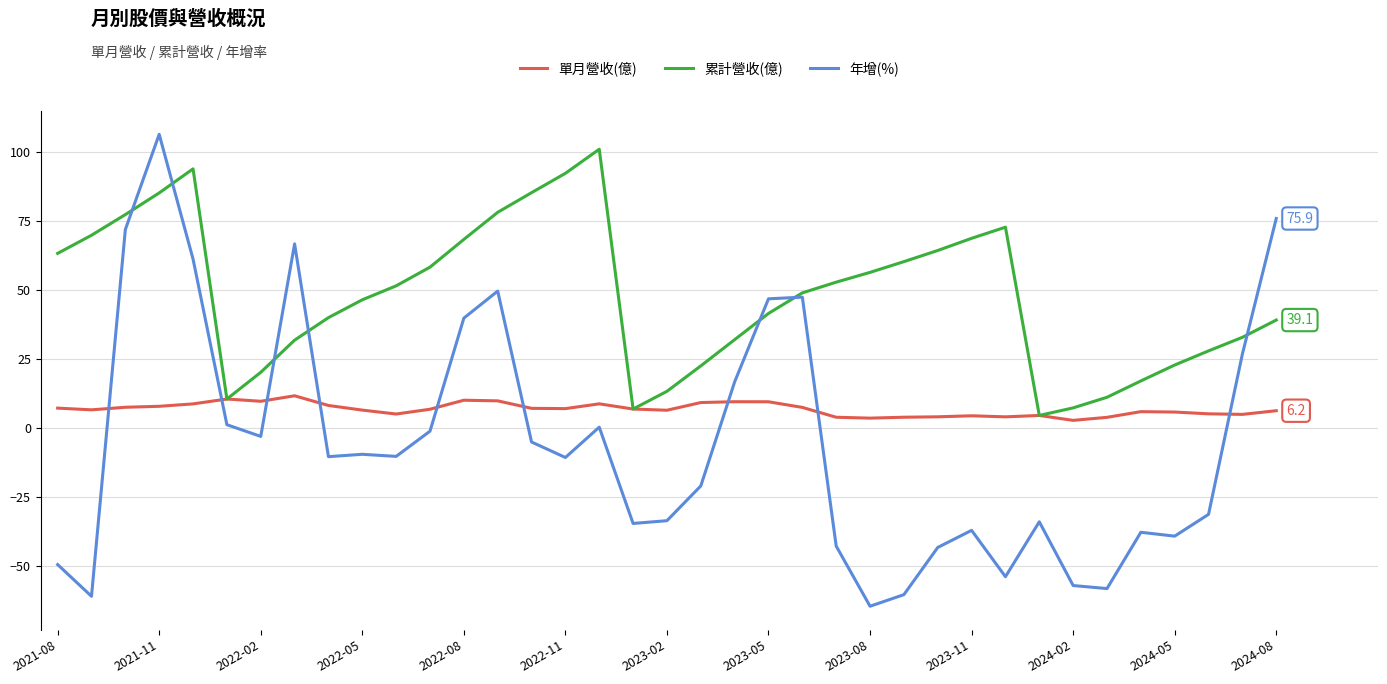

What is the maximum value shown in the chart?

106.4